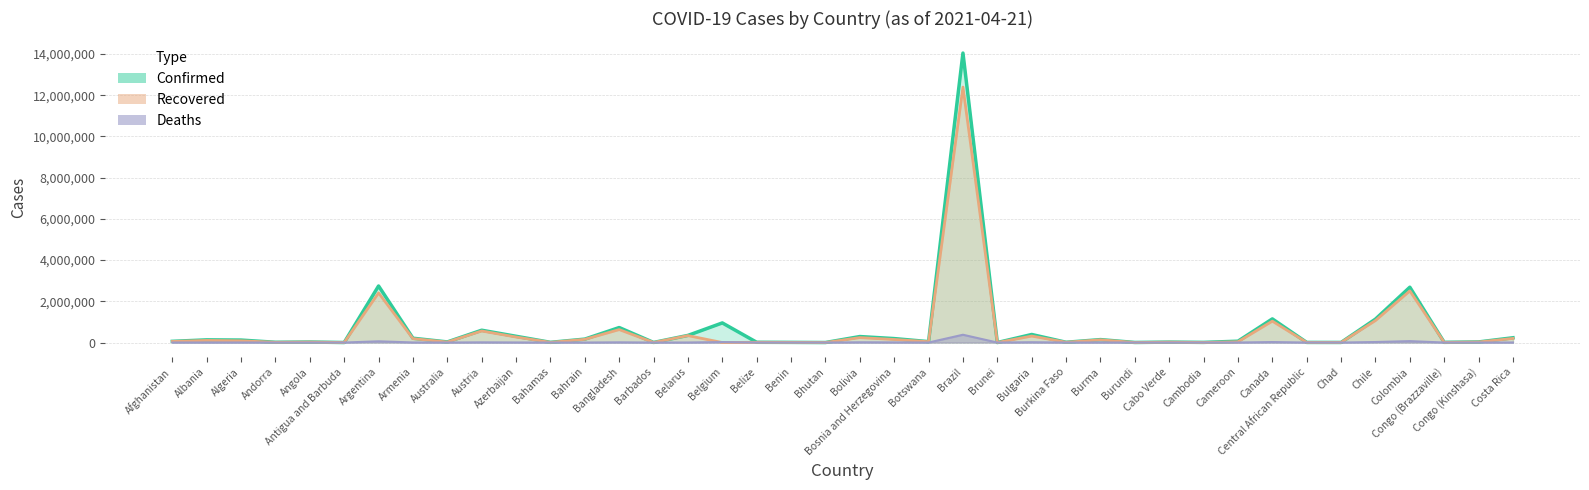

At which label is Recovered closest to 6196634?

Colombia